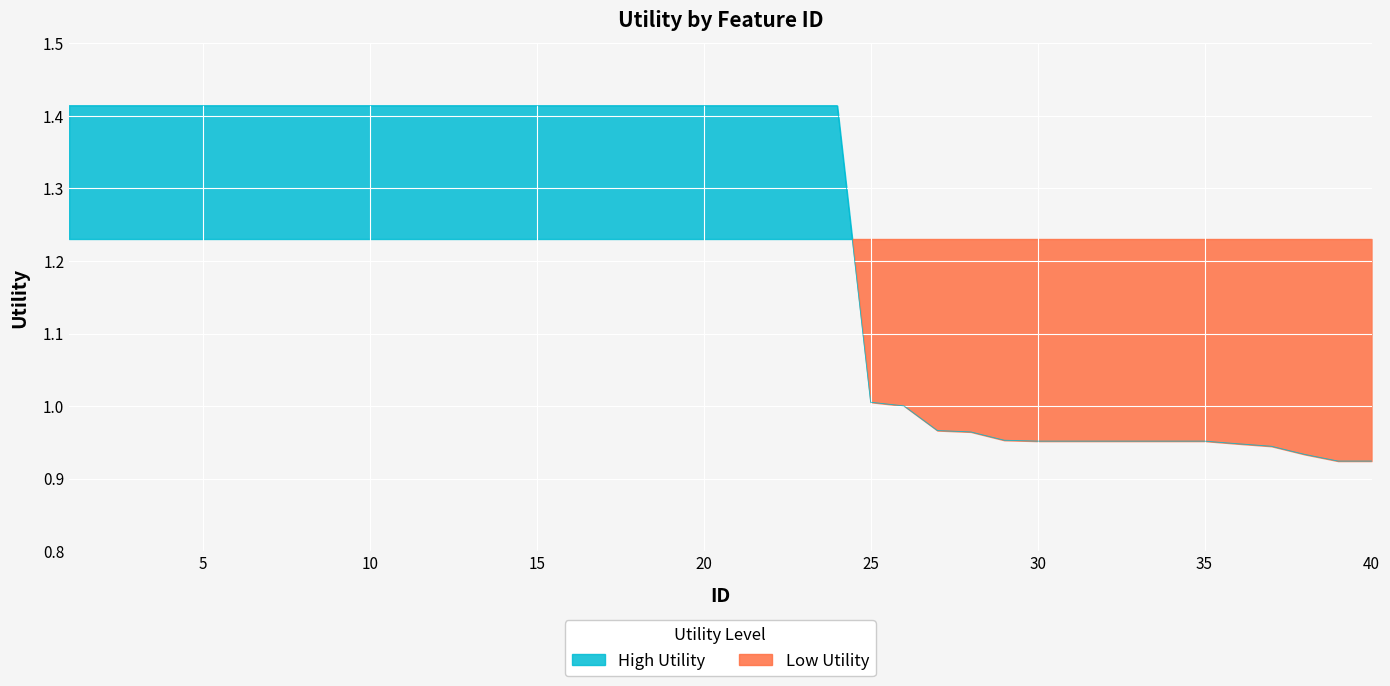

How many categories are shown in the chart?

40